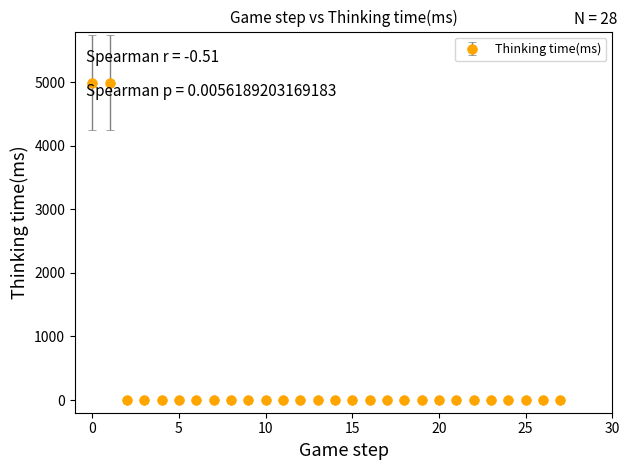

What is the greatest value displayed?

4996